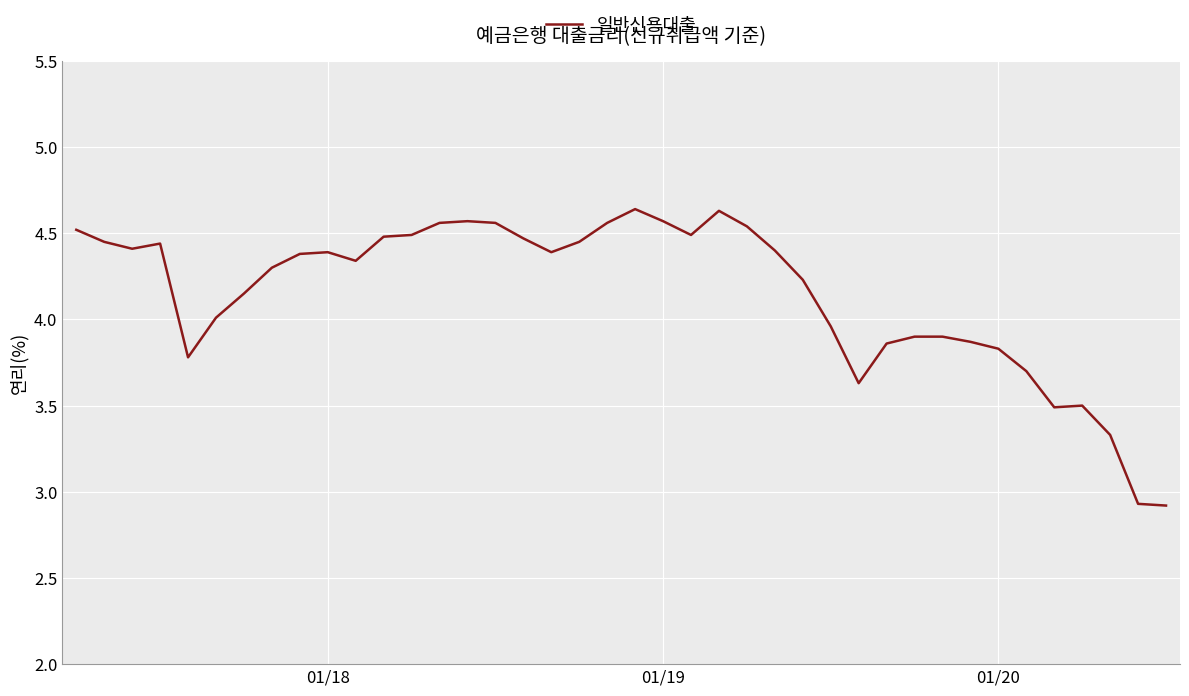

What is the difference between the maximum and minimum values?

1.7